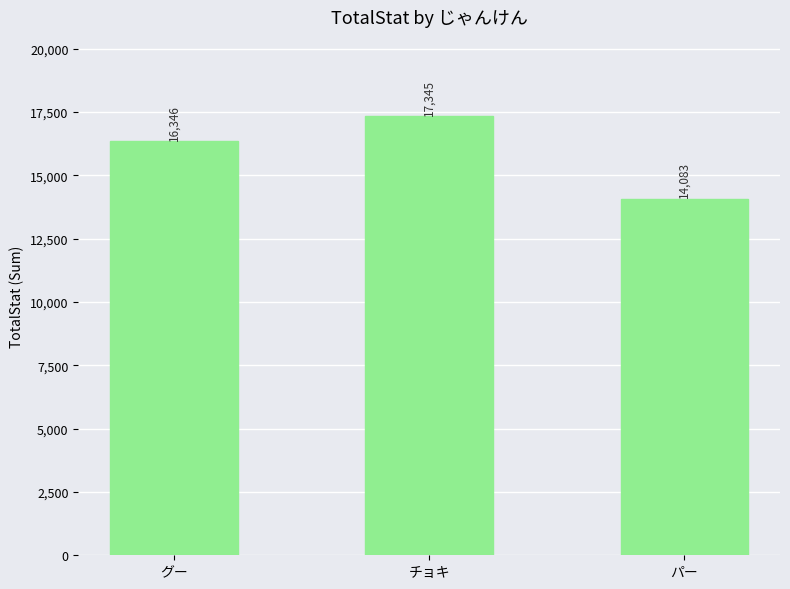

The chart shows a value of 16346 at グー. True or false?

True